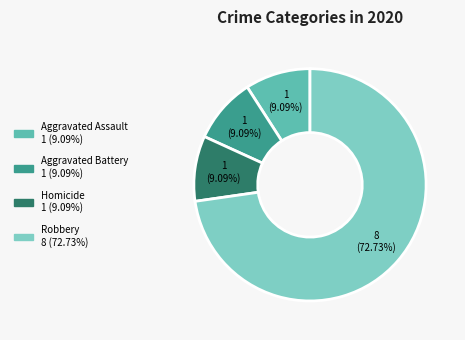

Is there a majority slice in this chart?

Yes